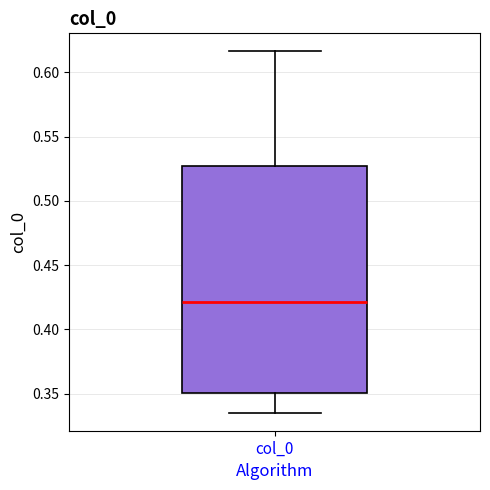

Where does the median line of the box for col_0 sit on the y-axis? The values are not printed on the chart, so give them approximately, as read against the axis.

0.420